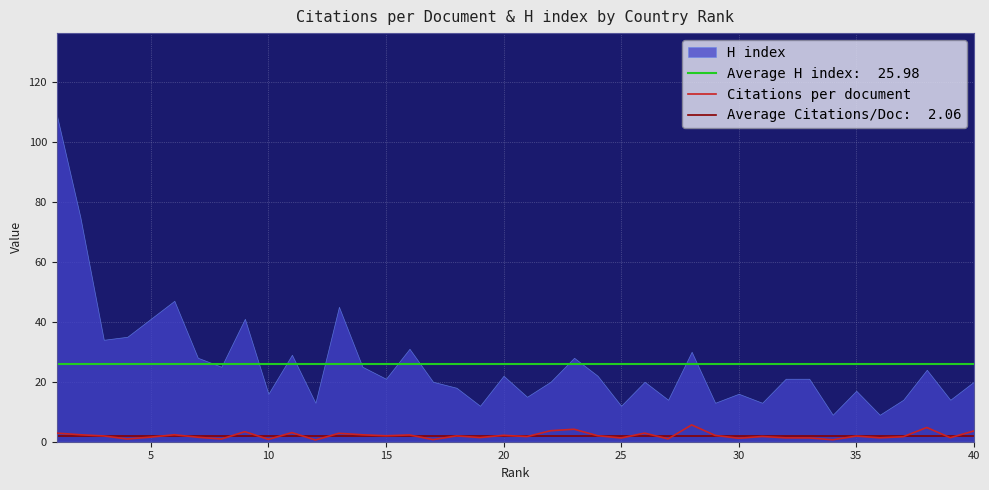

The Citations per document series shows 1.2 at 25. True or false?

True